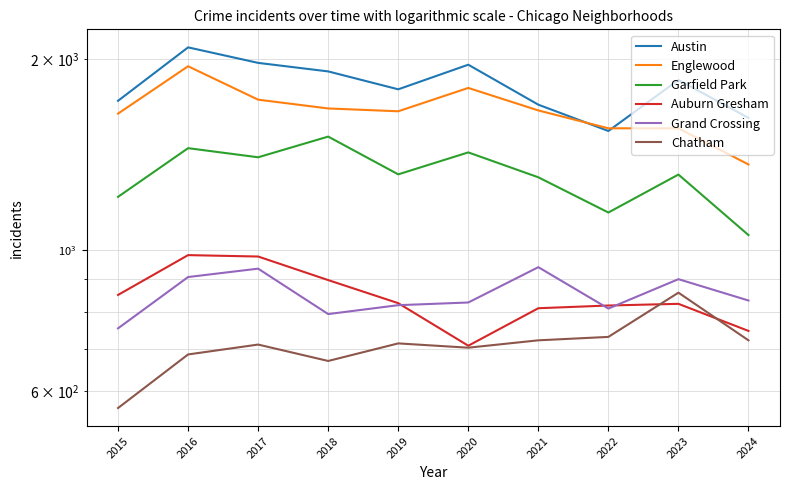

Does the chart have visible grid lines?

Yes